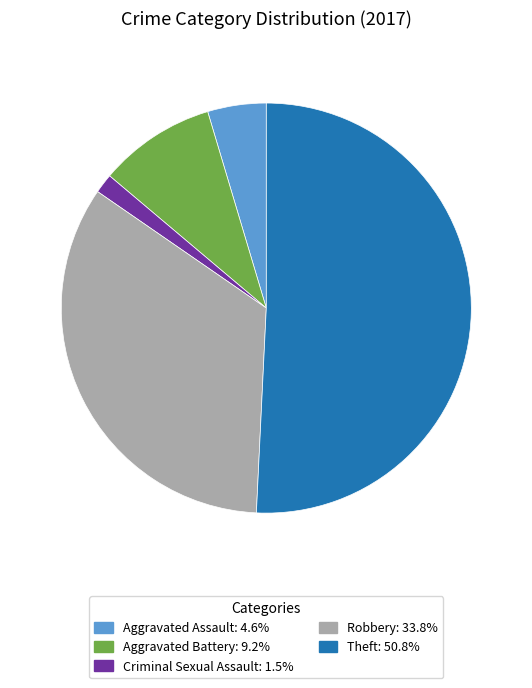

Is there a majority slice in this chart?

Yes